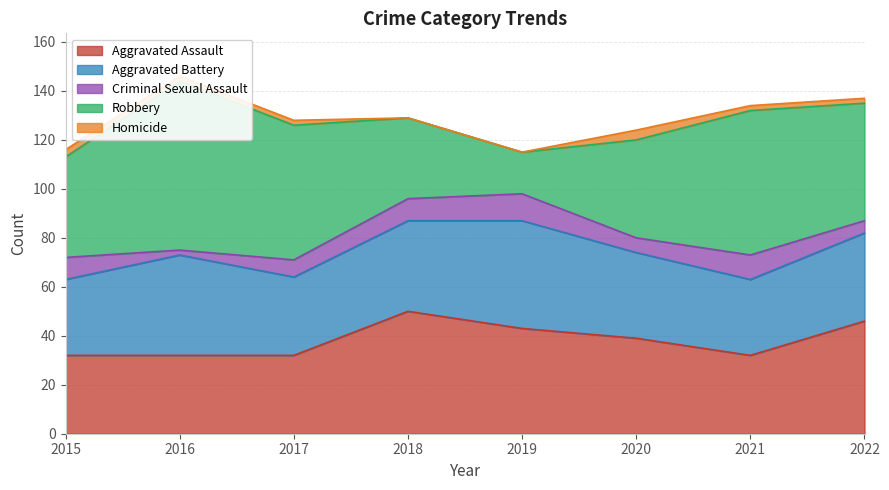

Which has a higher value, 2021 or 2017?

2021